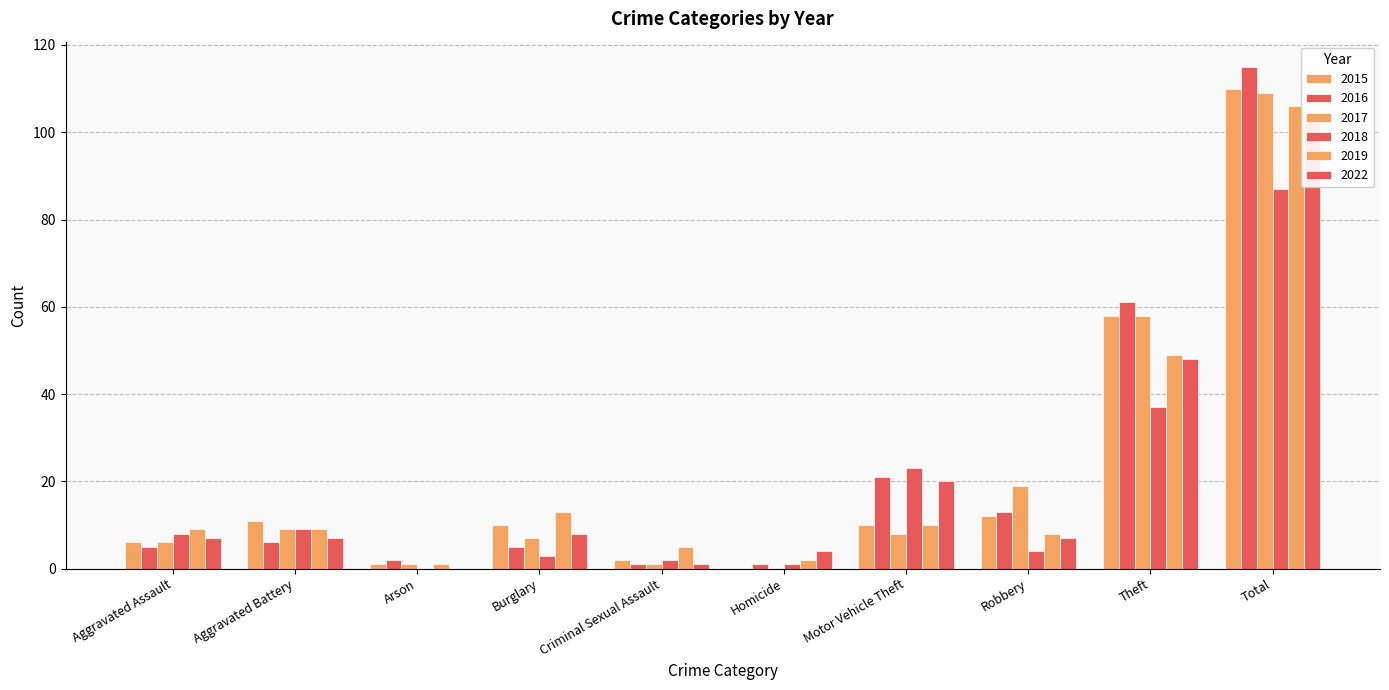

The value of 2017 at Arson is 1. True or false?

False